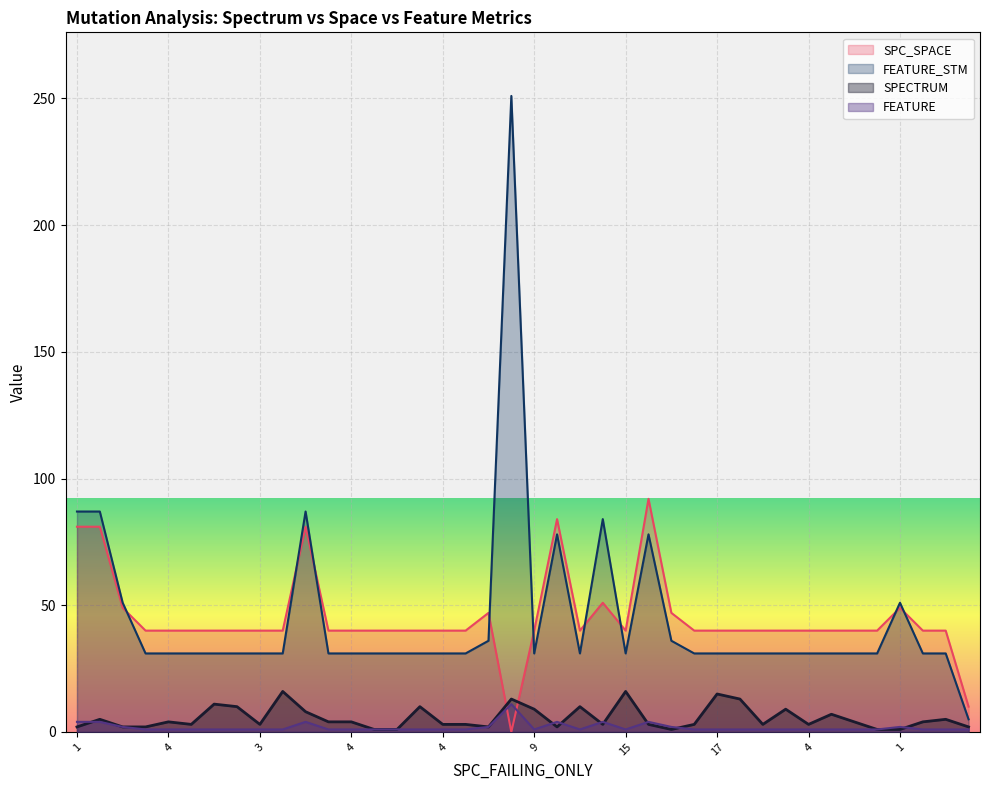

True or false: SPC_SPACE has a value of 26 at 1.

False